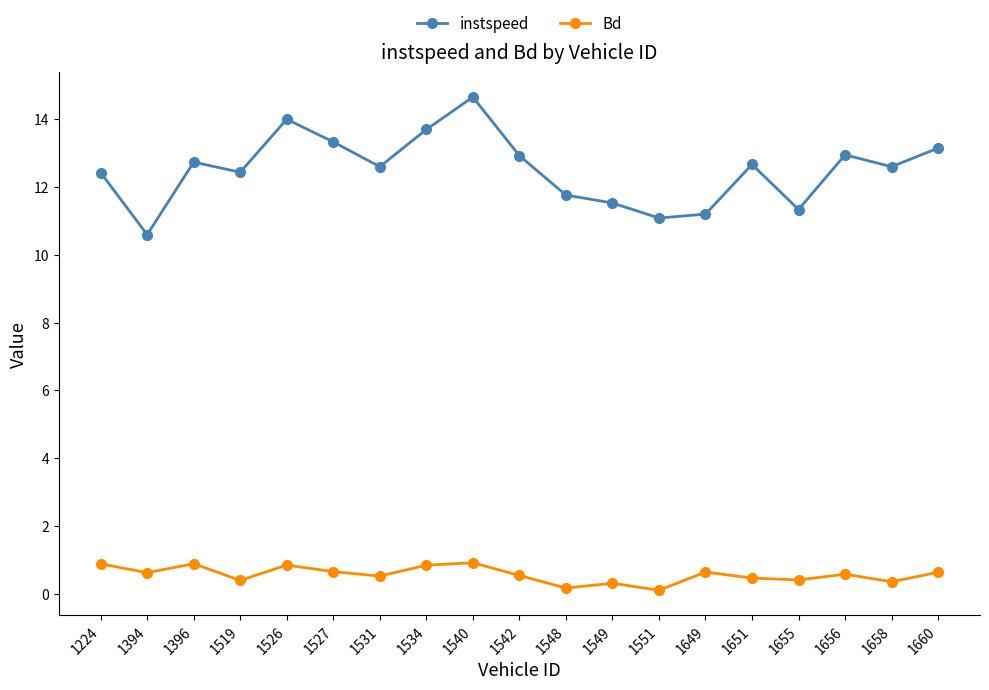

At which category is the sum across all series the highest?

1540